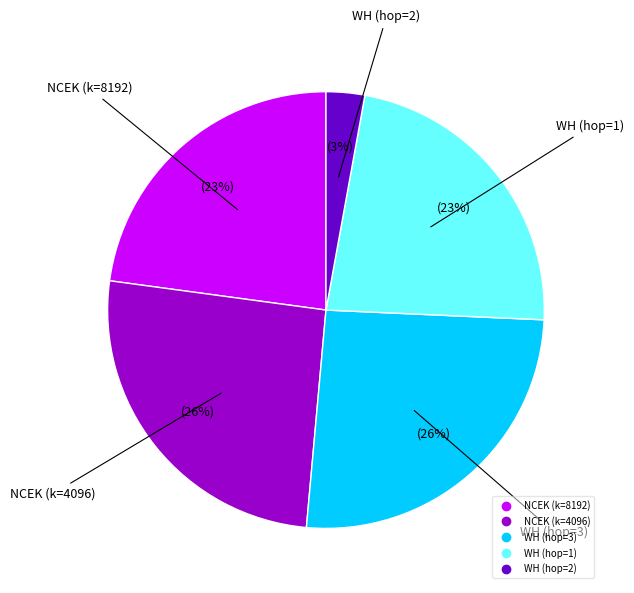

To the nearest percent, what is the difference between the largest and smallest slice percentages?

23%